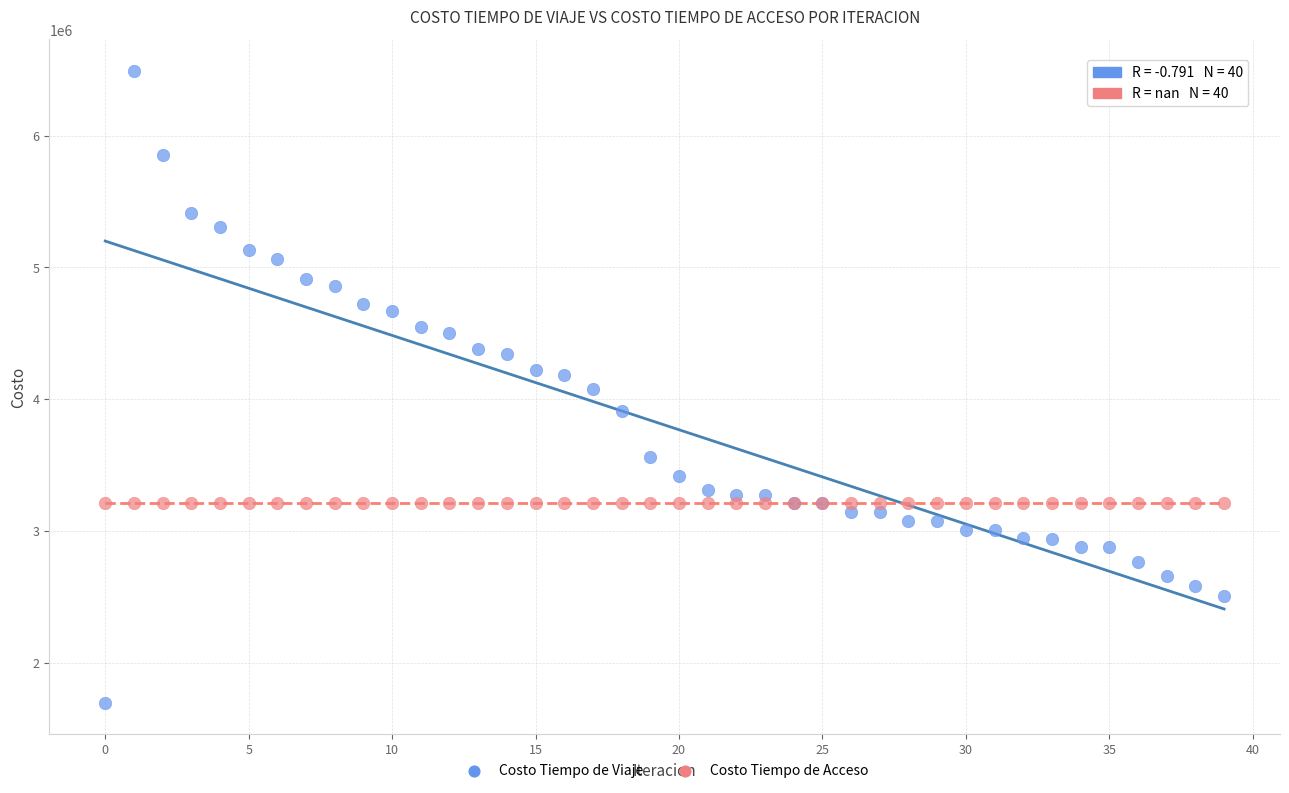

Which series reaches the minimum Y coordinate?

Costo Tiempo de Viaje